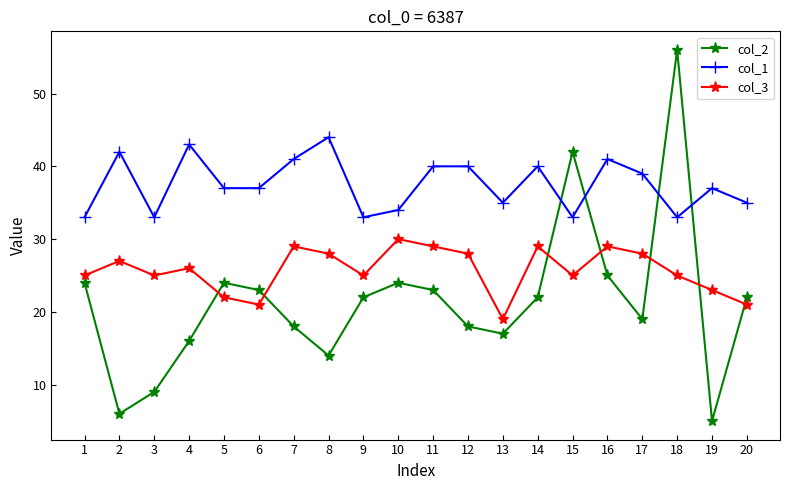

Does the chart display data point markers on the line(s)?

Yes